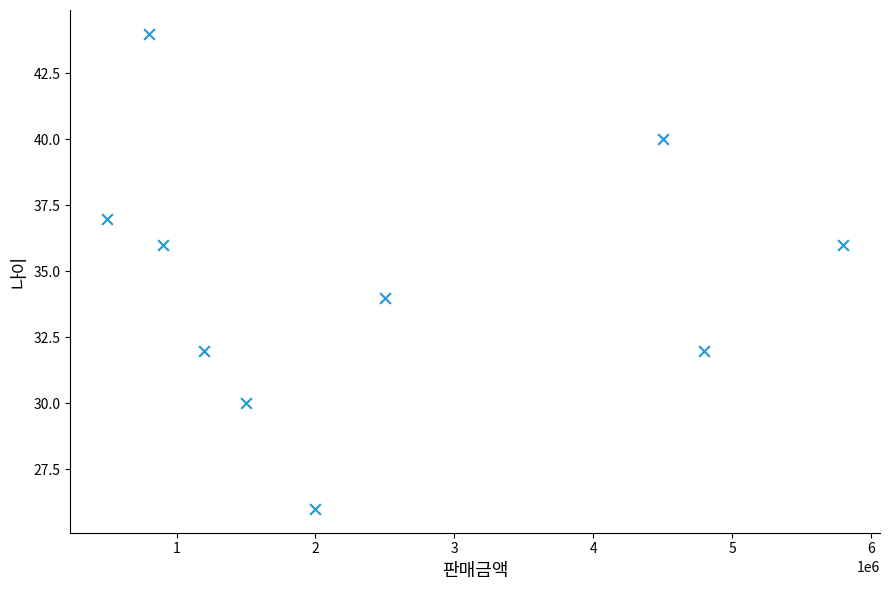

What is the average Y value?

35